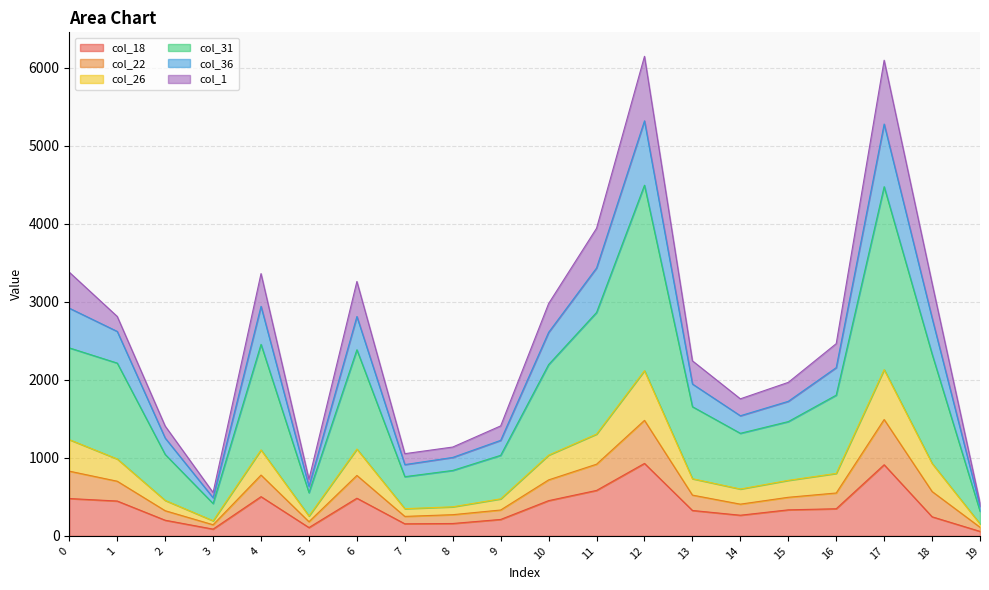

What is the greatest value displayed?

6147